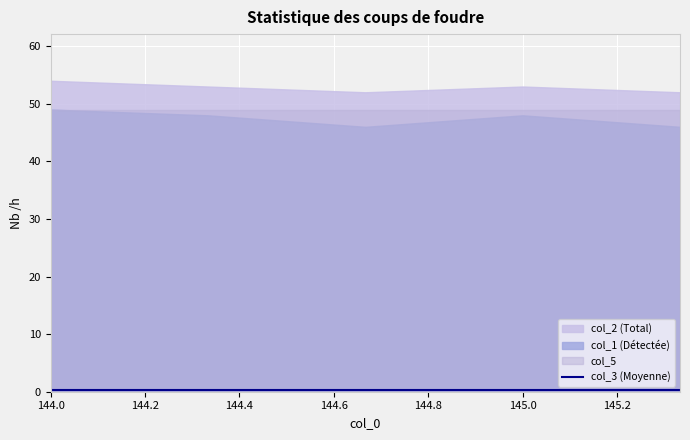

At which label does col_2 reach its peak?

144.0